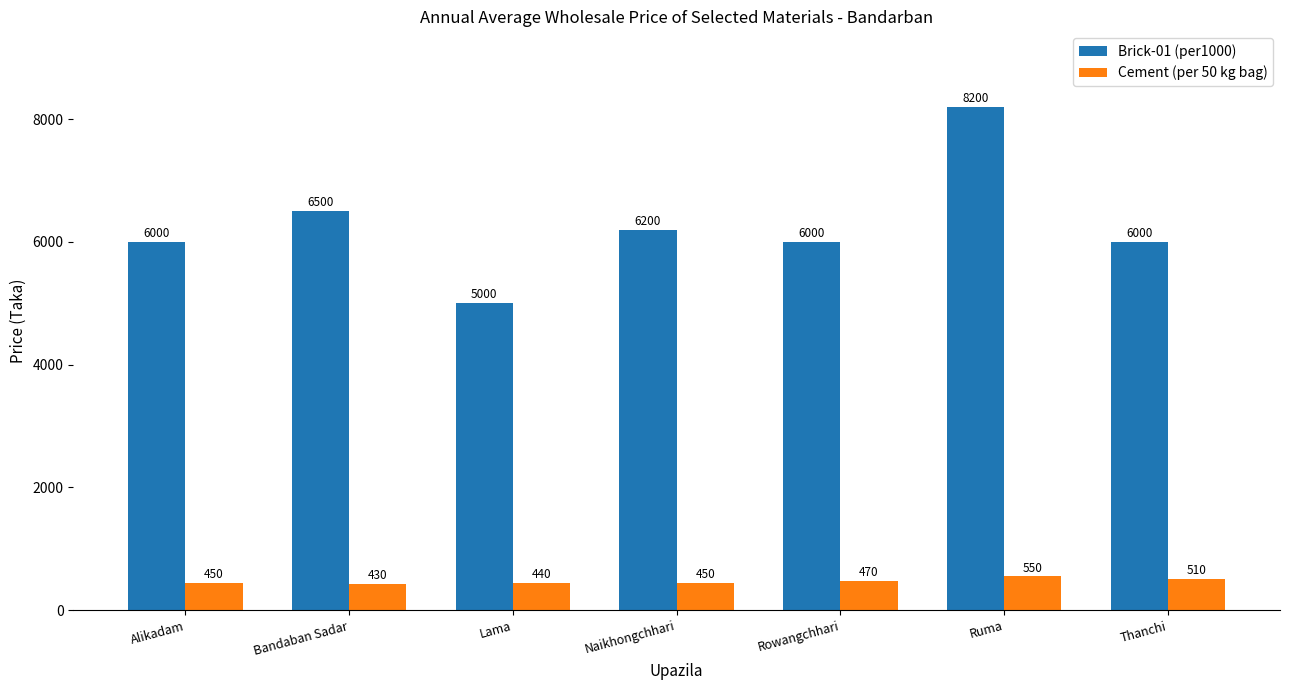

Which series has the widest spread of values?

Brick-01 (per1000)